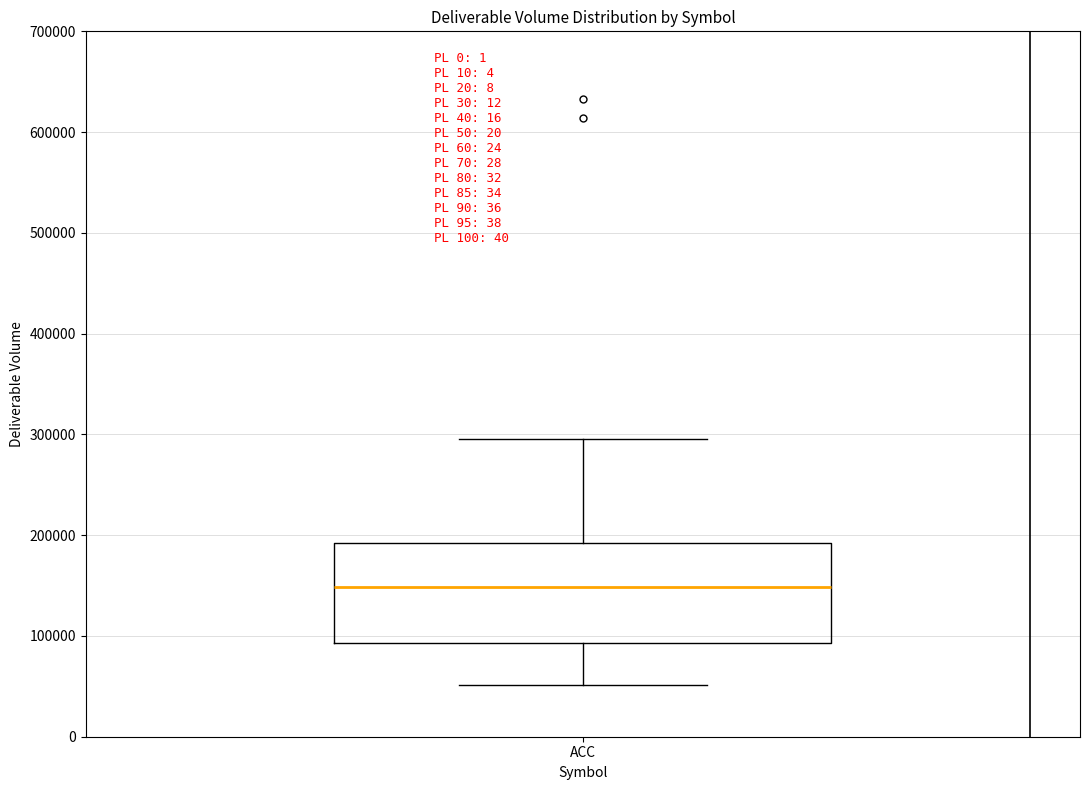

Transcribe this box plot: give where the median line is, the range the box spans, and where the two whiskers end, as read against the y-axis. The values are not printed on the chart, so give them approximately, as read against the axis.

median 150000, box 90000 to 190000, whiskers 50000 to 300000